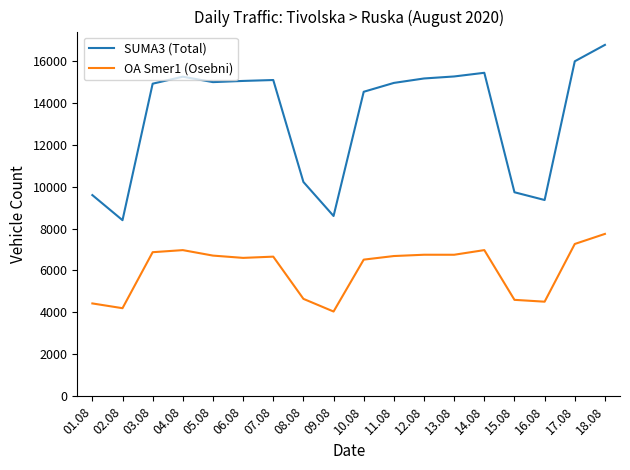

Is this an area chart (filled region under the line)?

No